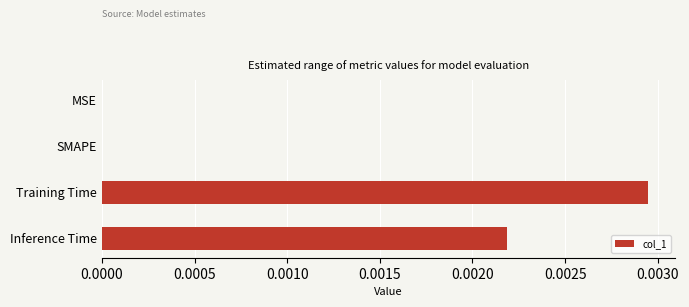

Which has a higher value, SMAPE or Inference Time?

Inference Time